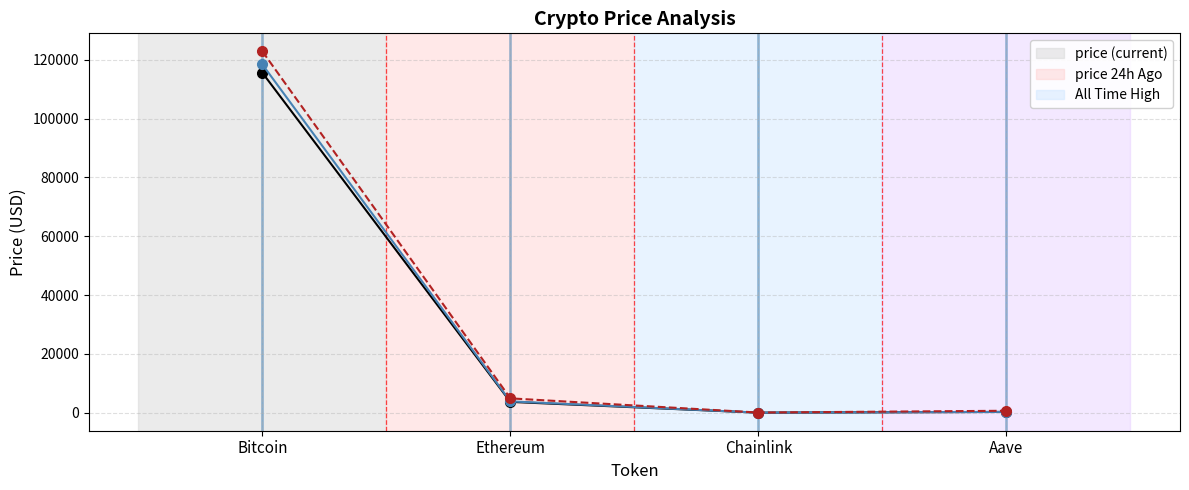

What is the spread (max minus min) of values at Bitcoin?

7271.0